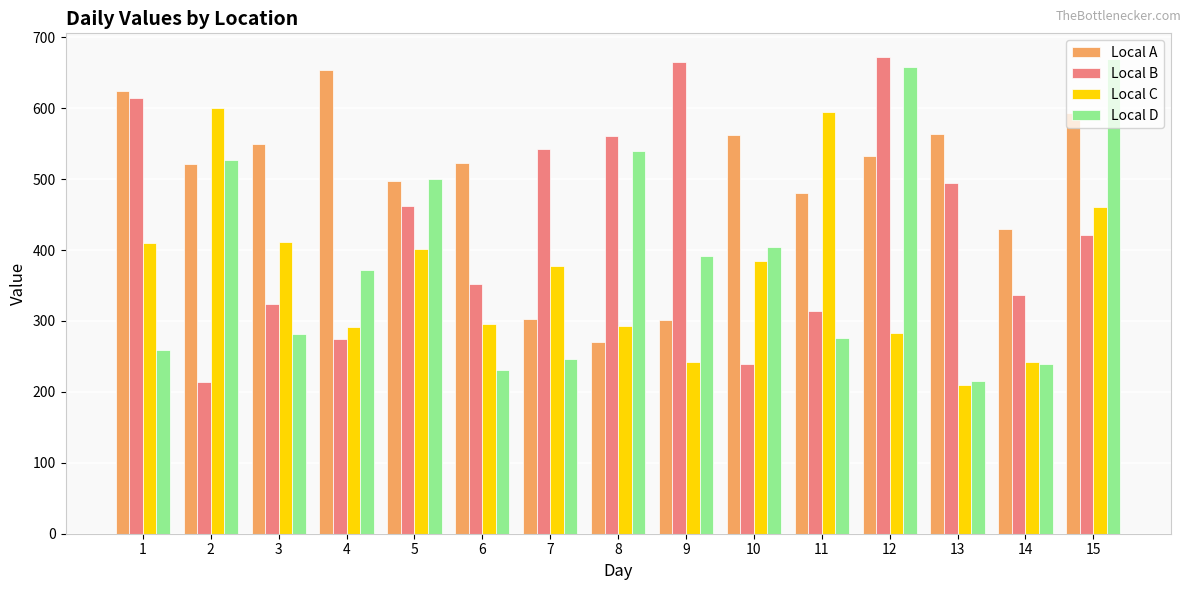

True or false: Local C has a value of 872 at 11.

False